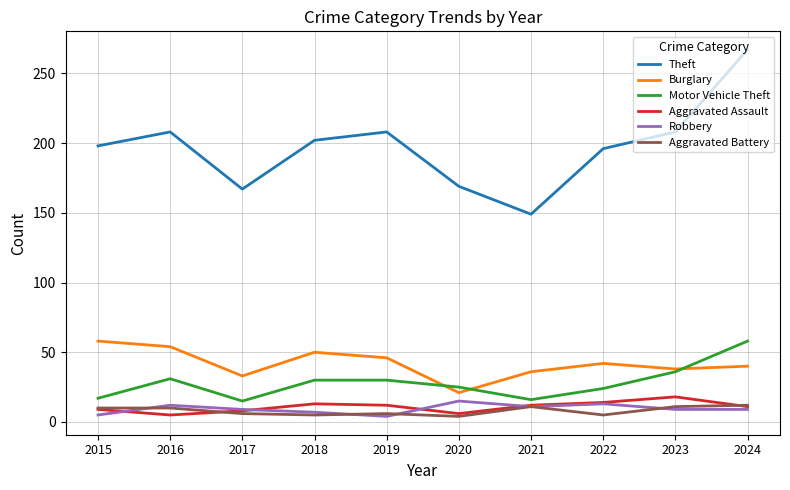

Is it true that Robbery equals 9 at 2017?

True